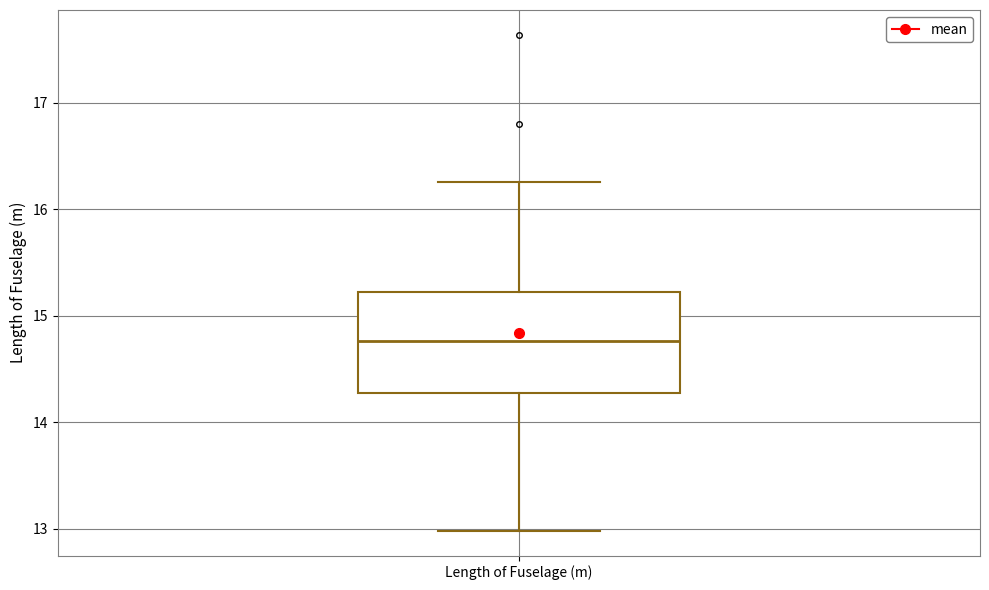

Transcribe this box plot: give where the median line is, the range the box spans, and where the two whiskers end, as read against the y-axis. The values are not printed on the chart, so give them approximately, as read against the axis.

median 14.8, box 14.3 to 15.2, whiskers 13.0 to 16.3